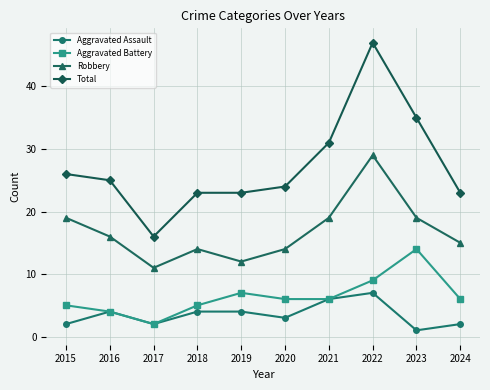

Where is the first local maximum for Aggravated Assault?

2016